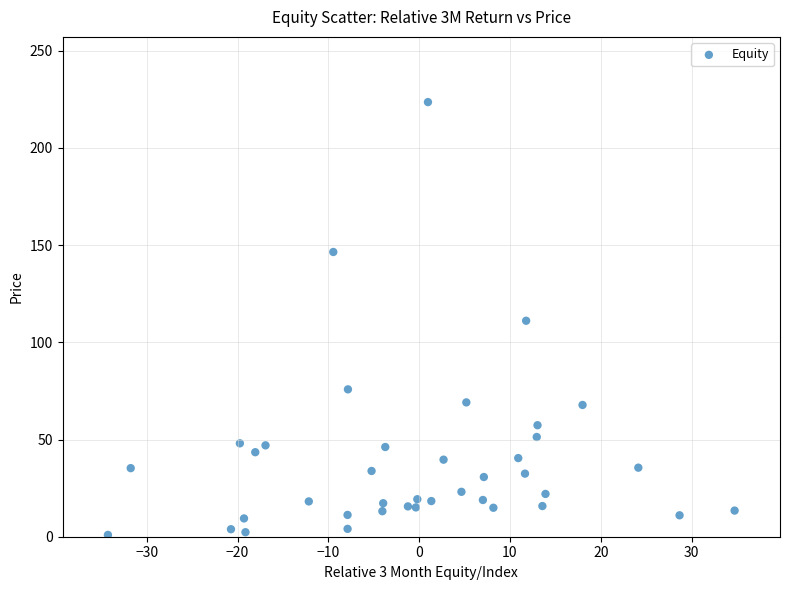

What is the range of X values (max minus min)?

69.0